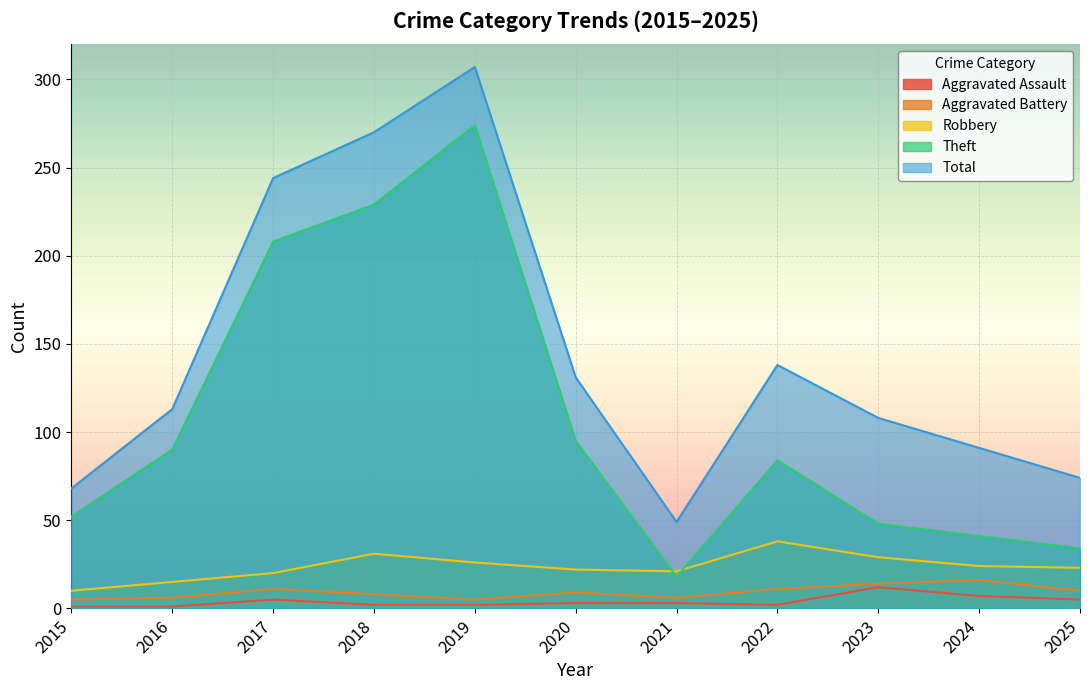

Does the chart display data point markers on the line(s)?

No